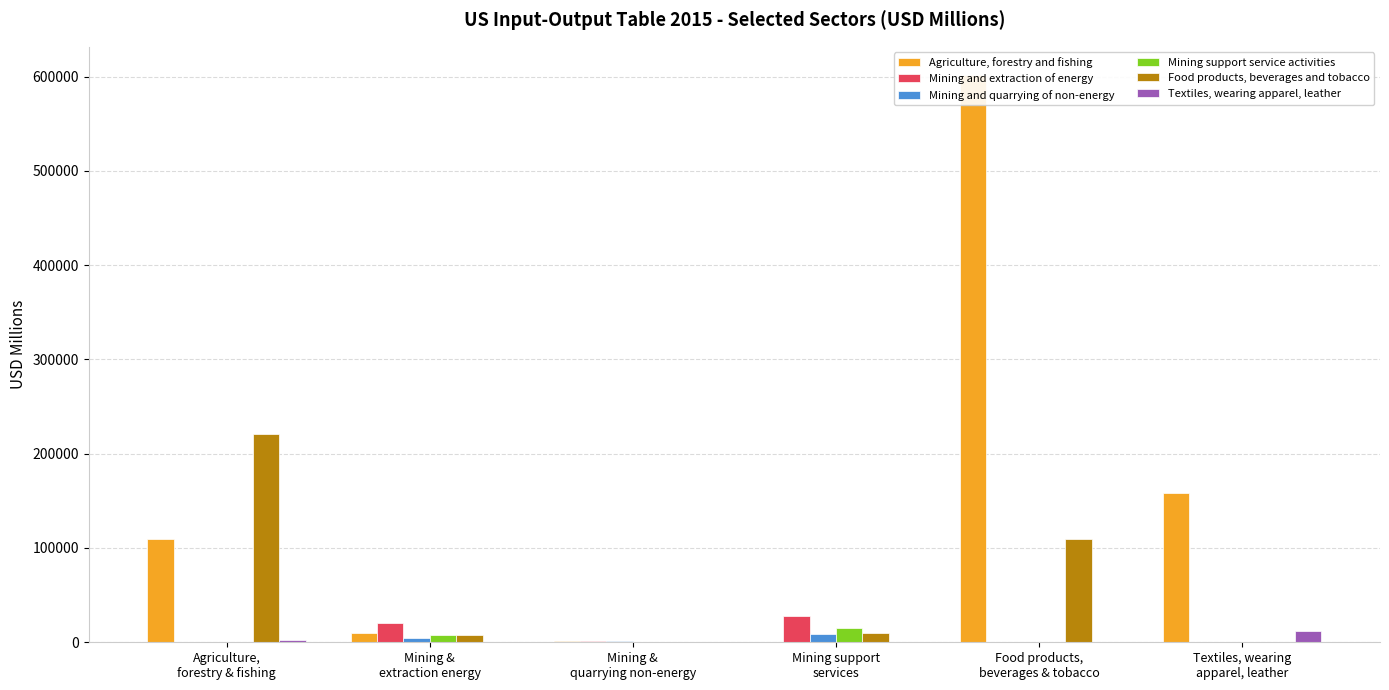

Which series has the largest total across all categories?

Agriculture, forestry and fishing